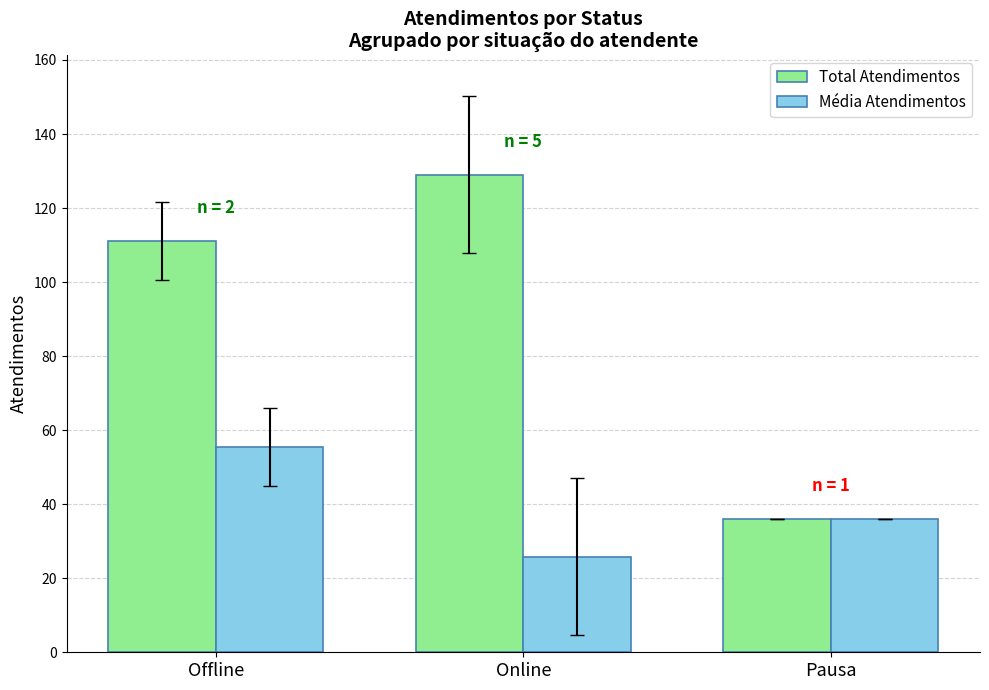

At which category is the sum across all series the highest?

Offline